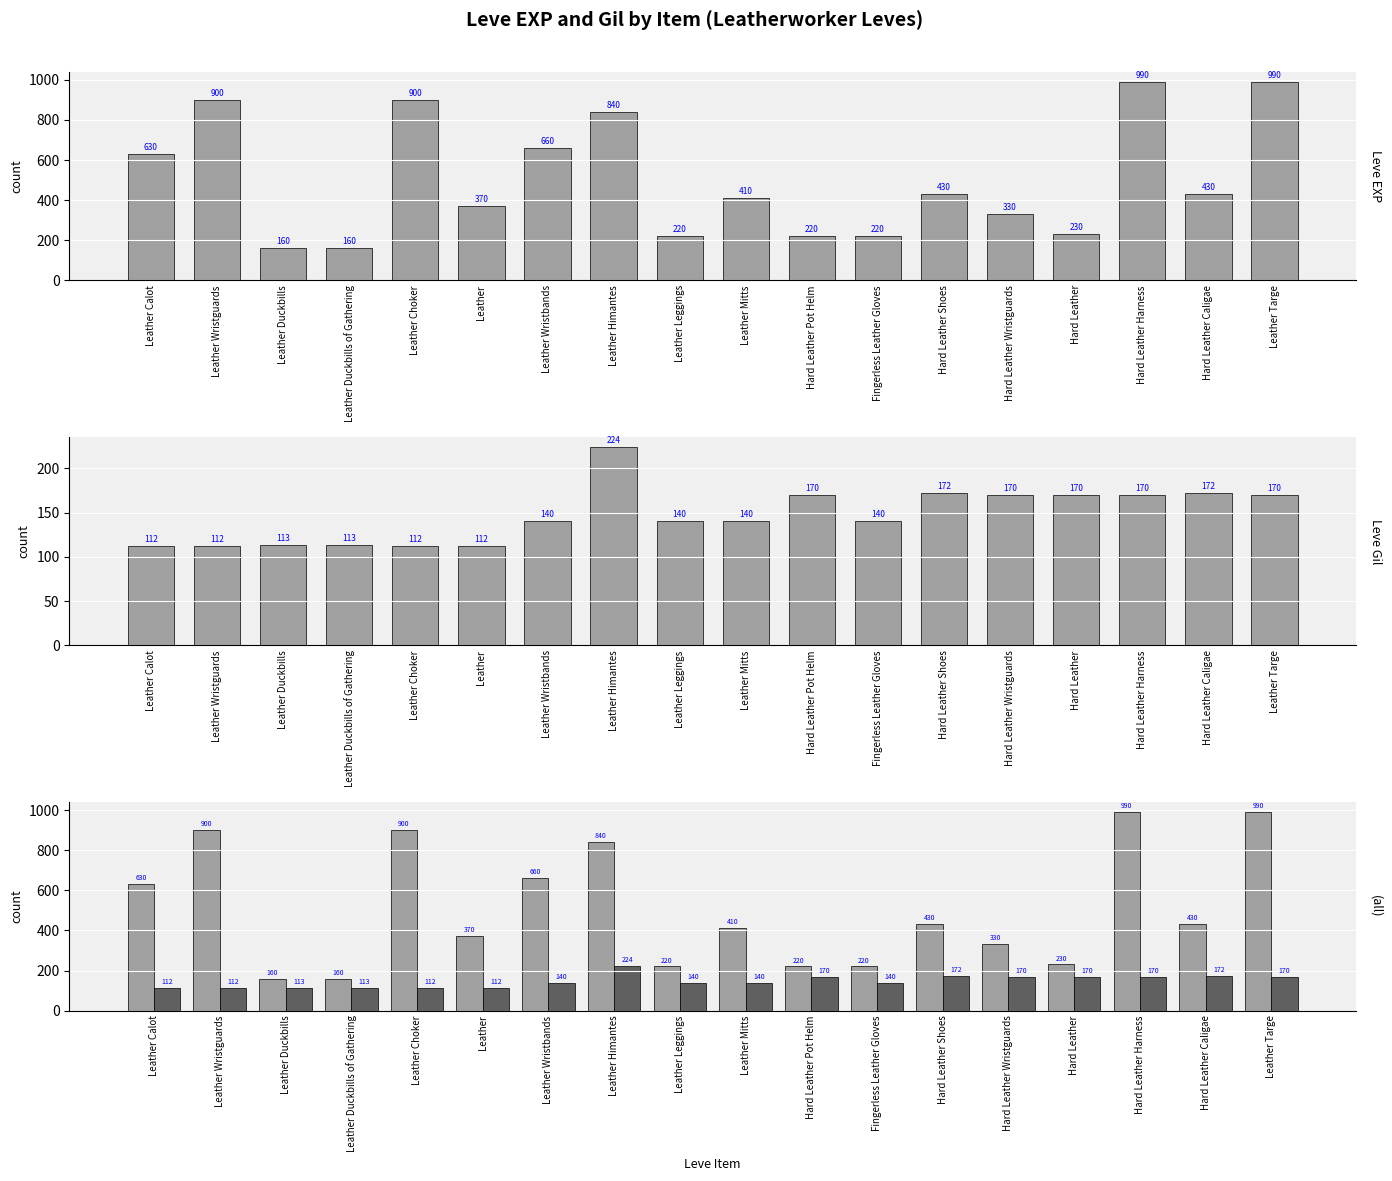

At which category does the chart reach its peak across all series?

Hard Leather Harness